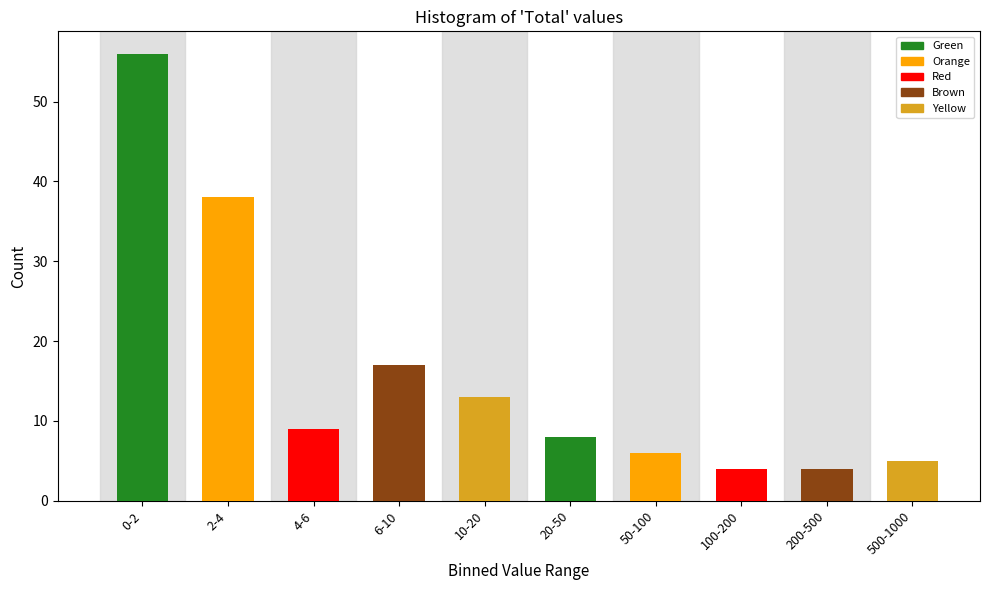

Reading right to left, transcribe all the data shown in this chart.

500-1000=5	200-500=4	100-200=4	50-100=6	20-50=8	10-20=13	6-10=17	4-6=9	2-4=38	0-2=56